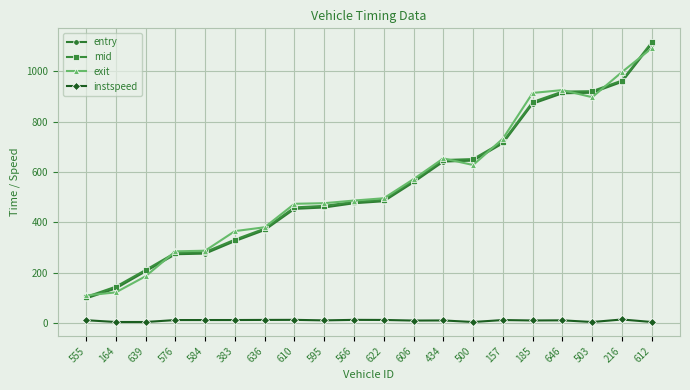

What is the average value of the exit series?

553.8